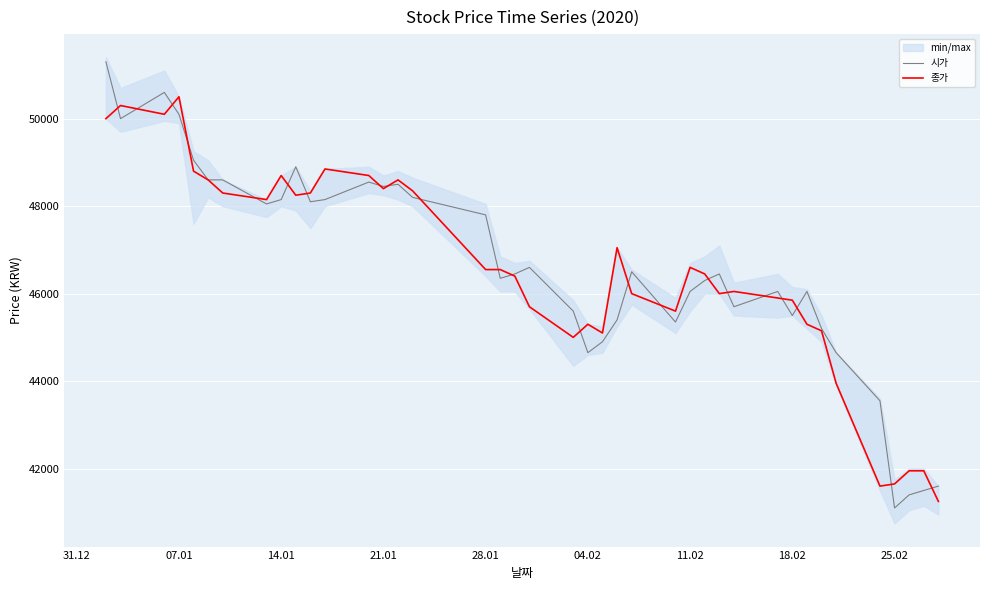

The value of 시가 at 04.02 is 44650. True or false?

True